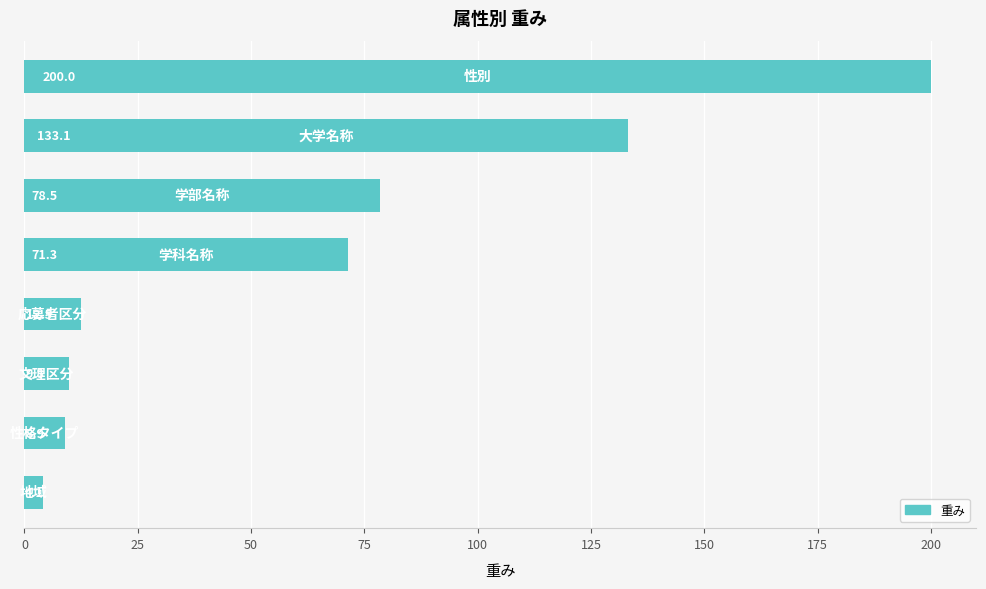

What is the difference between the maximum and minimum values?

195.9